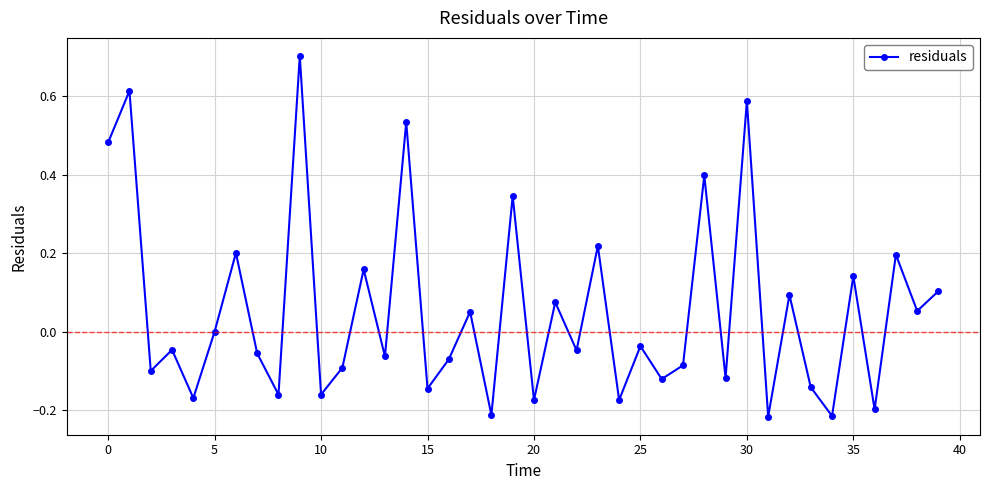

Is this an area chart (filled region under the line)?

No